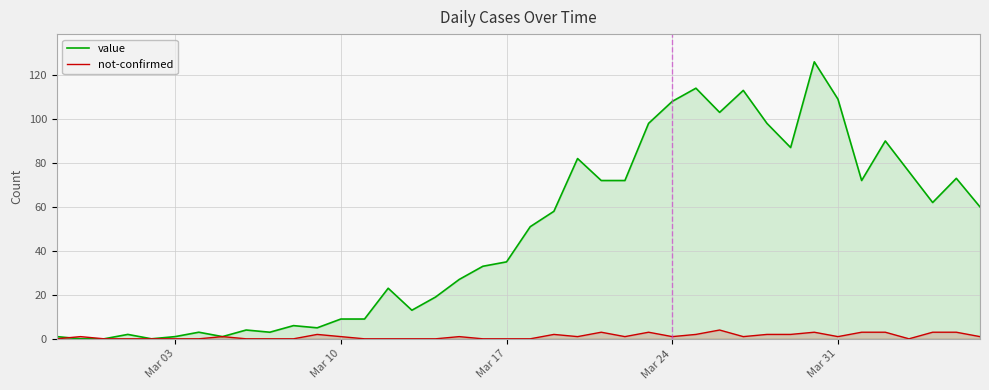

True or false: value has a value of 1 at Mar 03.

True